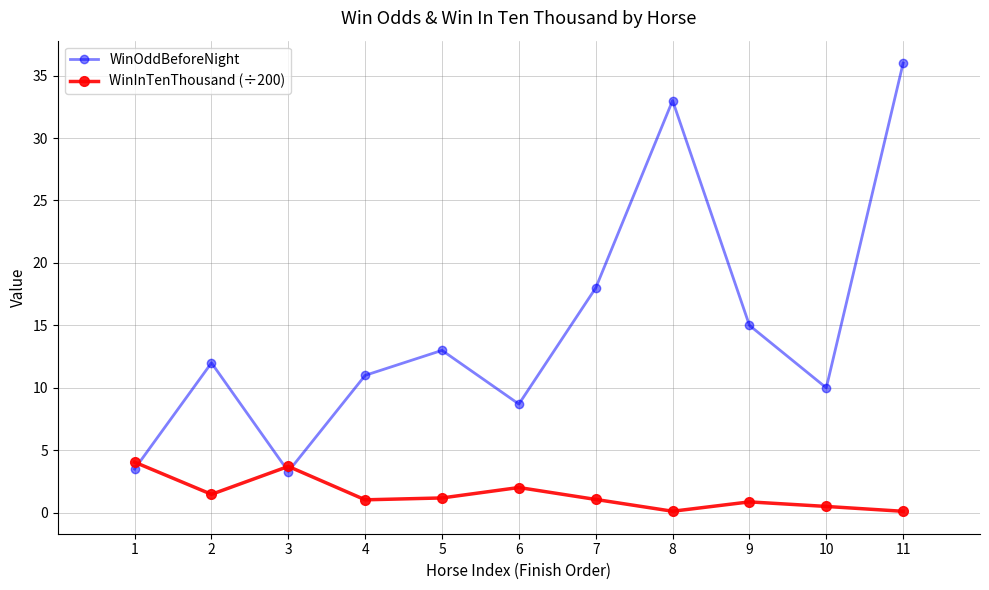

What is the minimum value for WinInTenThousand (÷200)?

0.1